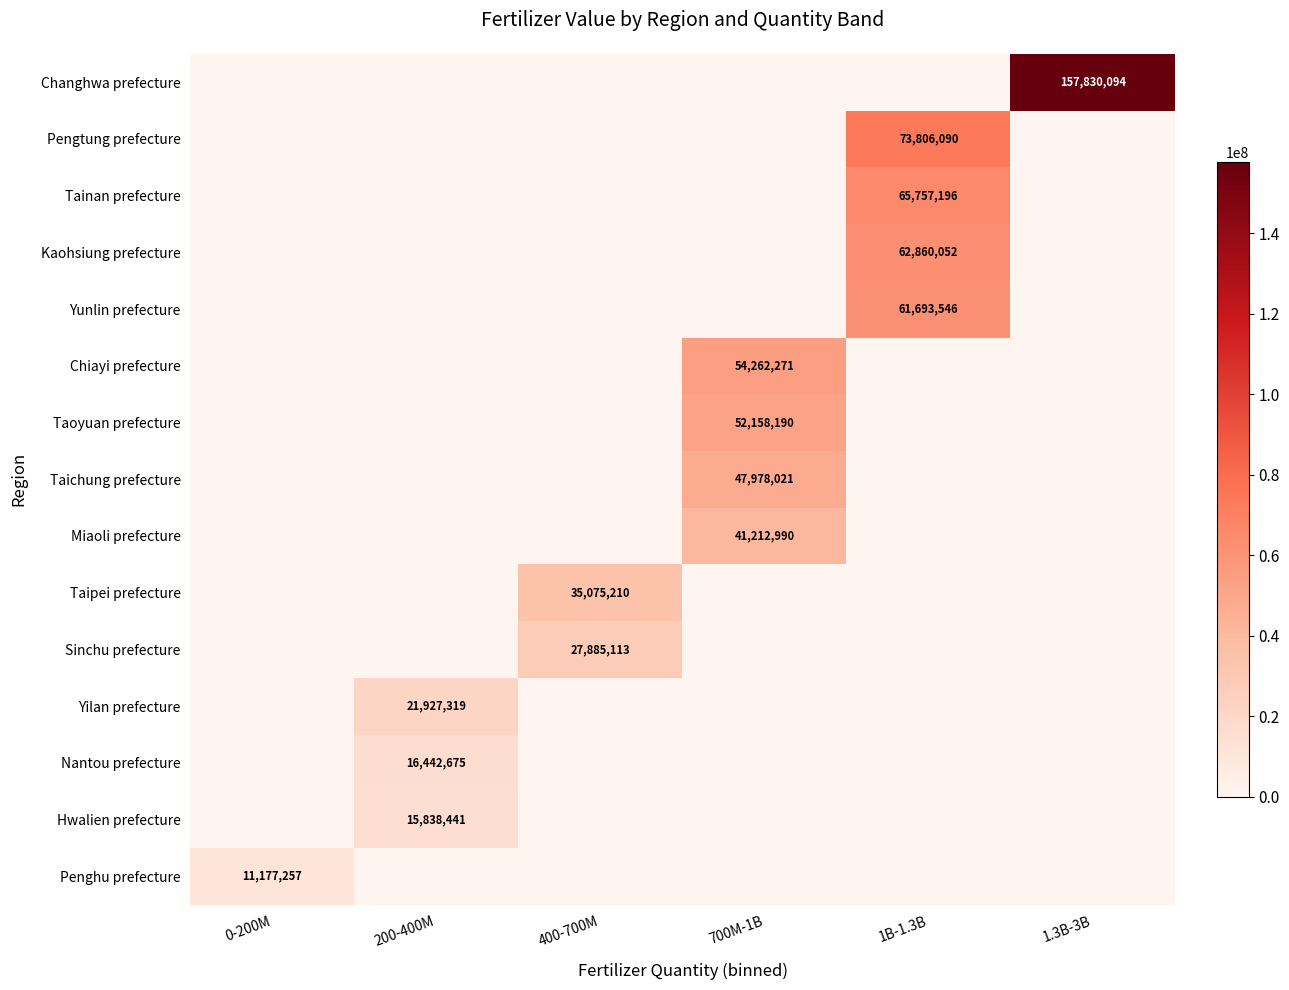

True or false: Yilan prefecture has a value of 0 at 1.3B-3B.

True